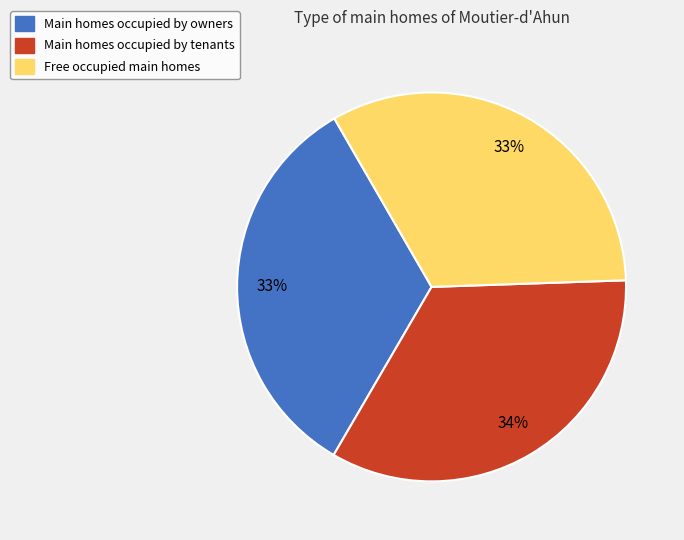

Is there any slice that represents more than half of the pie?

No